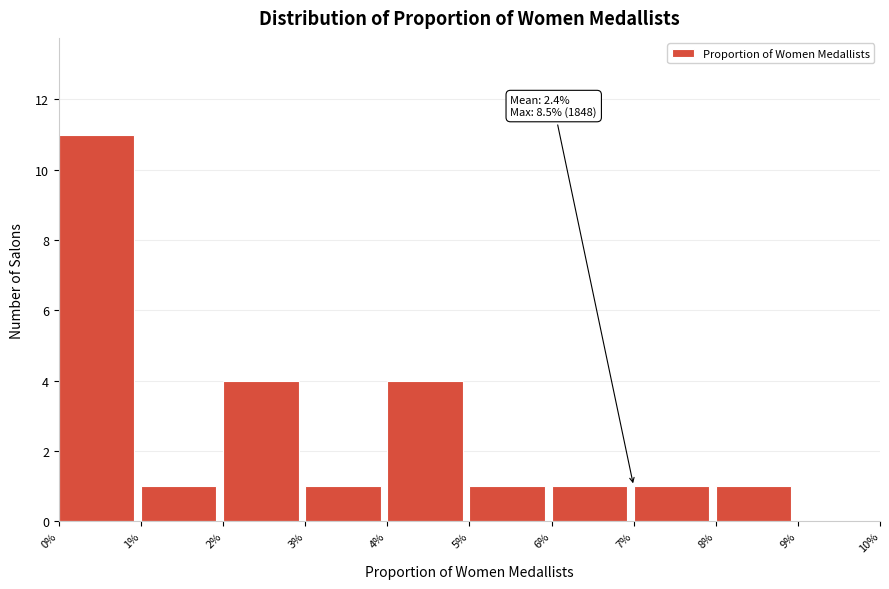

Reading left to right, transcribe all the data shown in this chart.

0%=11	1%=1	2%=4	3%=1	4%=4	5%=1	6%=1	7%=1	8%=1	9%=0